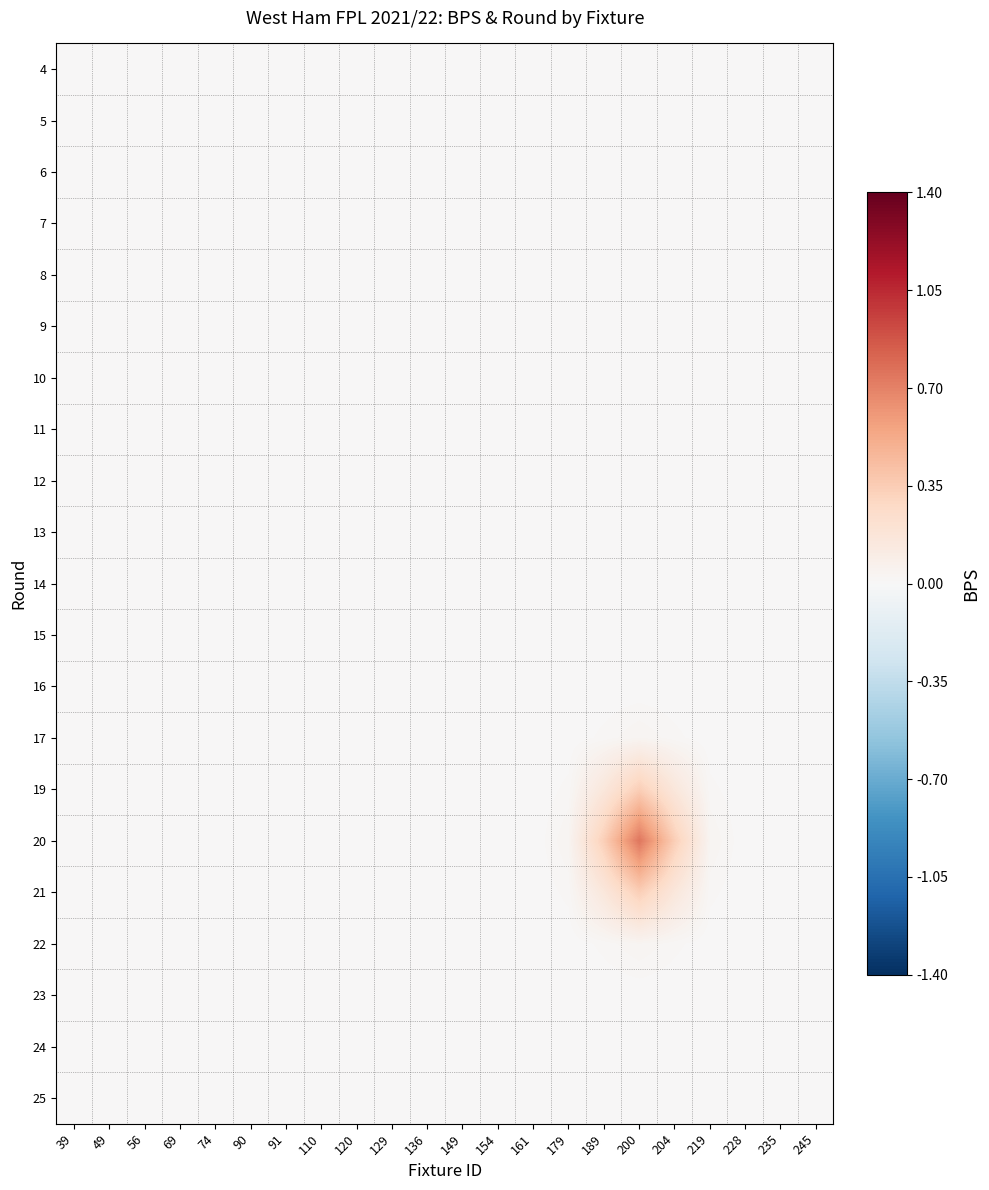

At which category does the chart reach its peak across all series?

200